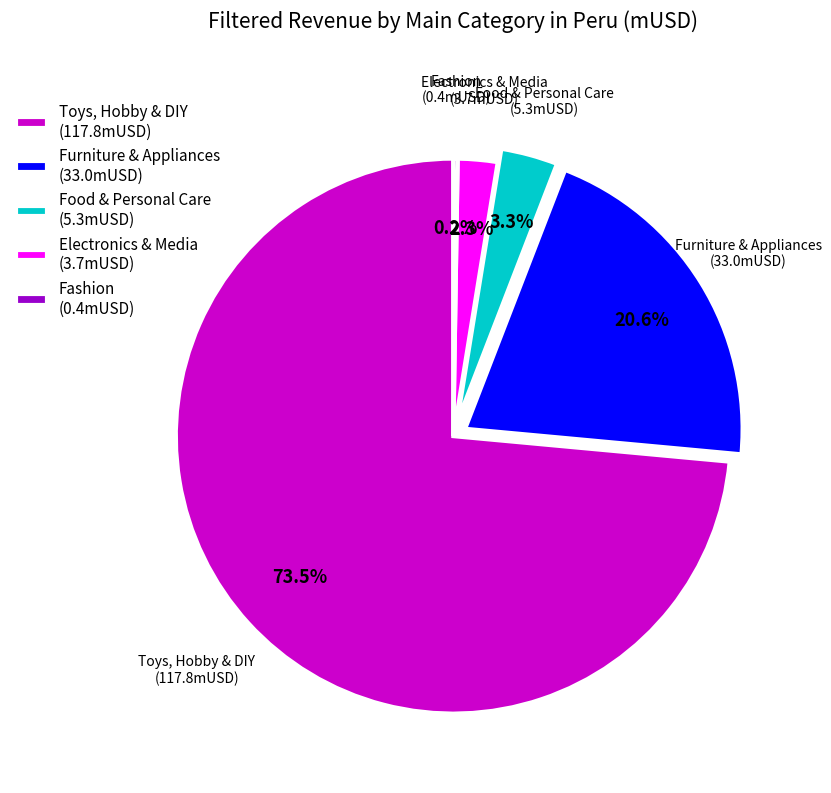

To the nearest percent, what portion does Food & Personal Care represent?

3%